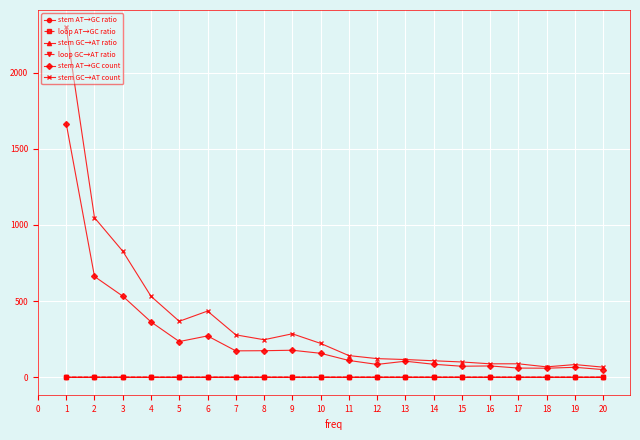

The value of stem GC→AT count at 9 is 286.0. True or false?

True